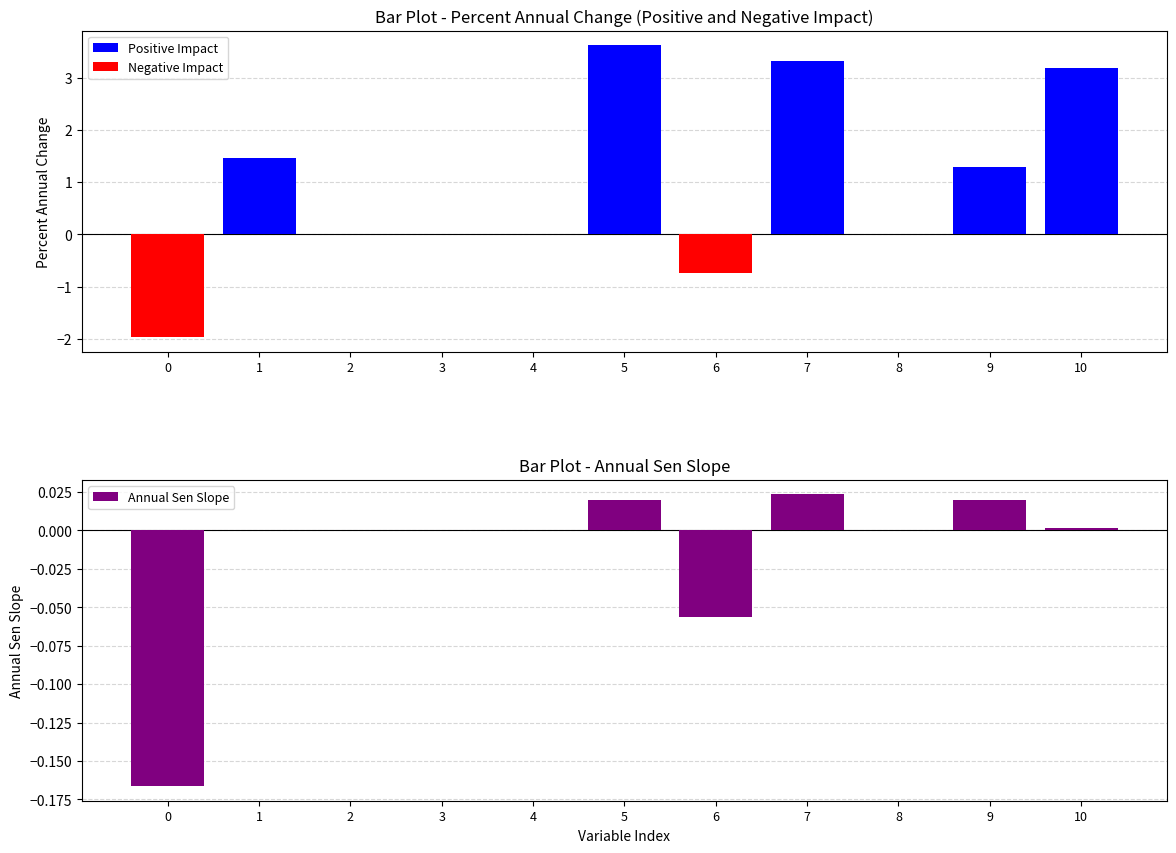

Which series changed the most between 1 and 7?

Positive Impact